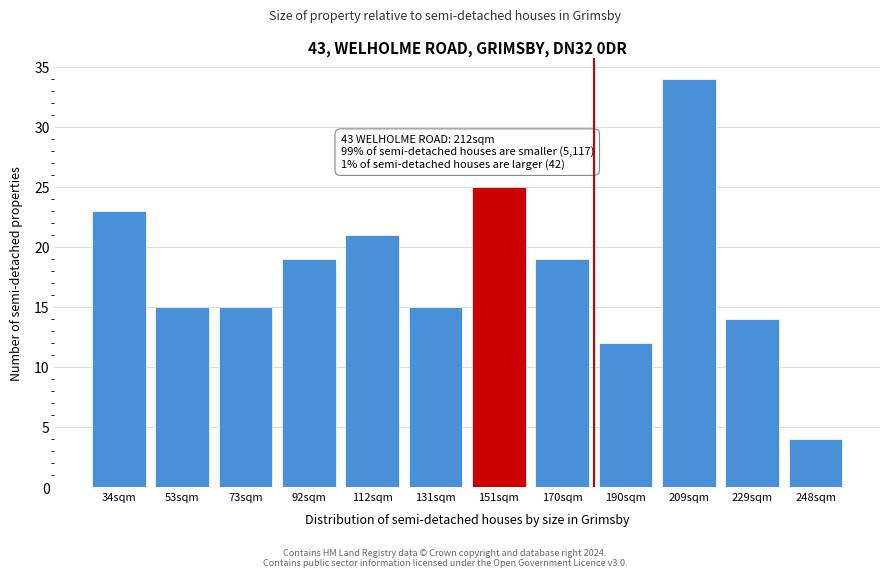

Reading right to left, list all the values displayed in this chart.

248sqm=4	229sqm=14	209sqm=34	190sqm=12	170sqm=19	151sqm=25	131sqm=15	112sqm=21	92sqm=19	73sqm=15	53sqm=15	34sqm=23